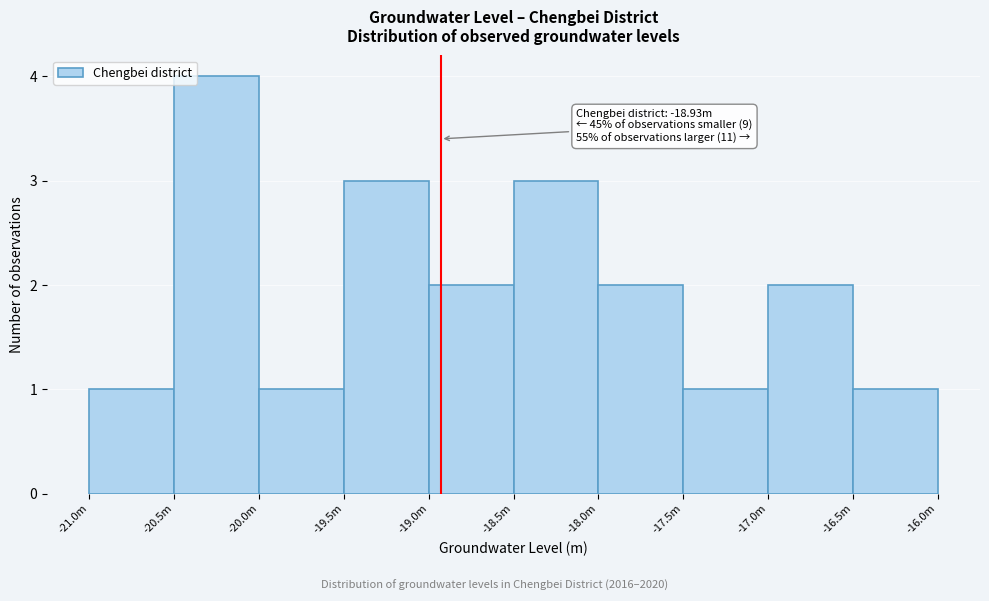

Reading left to right, what are all the values shown in this chart?

-21.0m=1	-20.5m=4	-20.0m=1	-19.5m=3	-19.0m=2	-18.5m=3	-18.0m=2	-17.5m=1	-17.0m=2	-16.5m=1